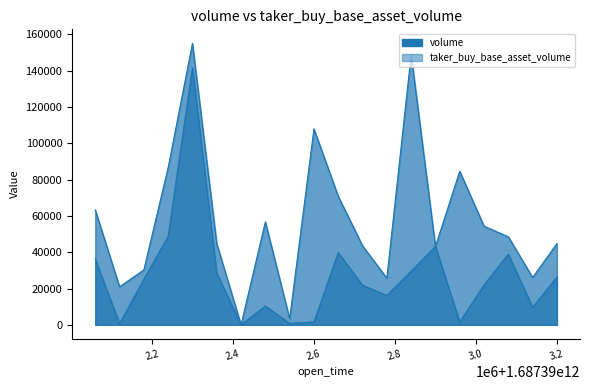

What is the sum of all volume values?

1159621